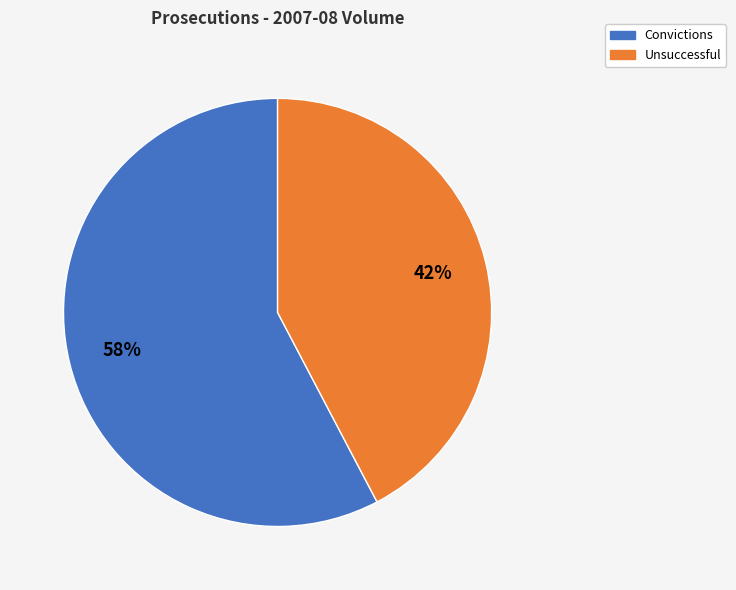

To the nearest percent, what is the average slice percentage?

50%